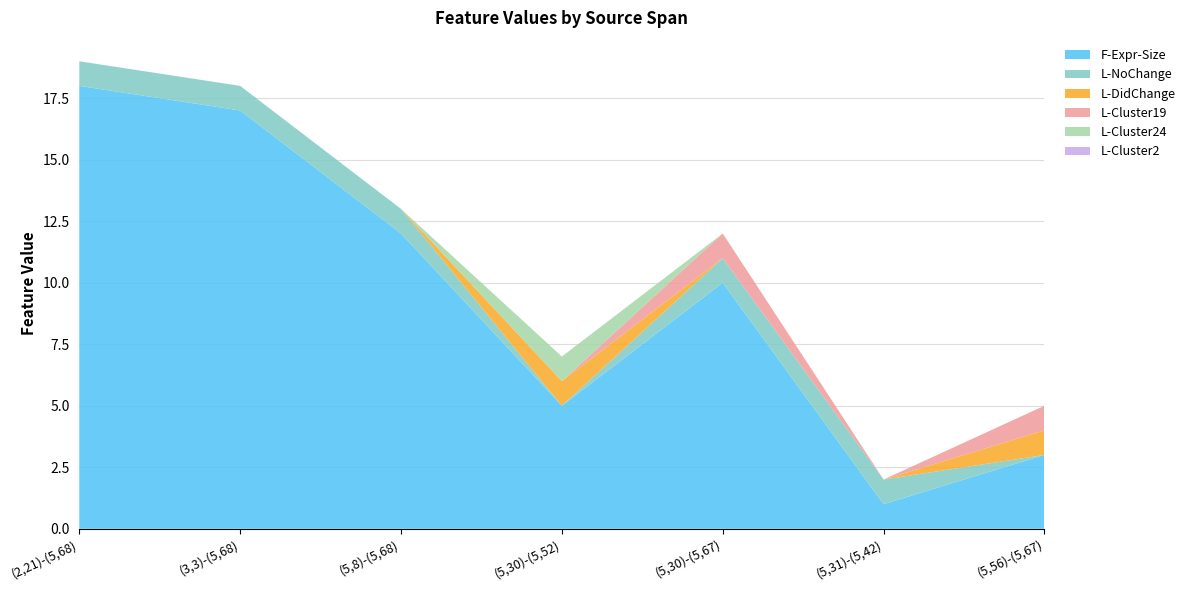

Reading left to right, what are all the values shown in this chart?

F-Expr-Size: (2,21)-(5,68)=18	(3,3)-(5,68)=17	(5,8)-(5,68)=12	(5,30)-(5,52)=5	(5,30)-(5,67)=10	(5,31)-(5,42)=1	(5,56)-(5,67)=3
L-NoChange: (2,21)-(5,68)=1	(3,3)-(5,68)=1	(5,8)-(5,68)=1	(5,30)-(5,52)=0	(5,30)-(5,67)=1	(5,31)-(5,42)=1	(5,56)-(5,67)=0
L-DidChange: (2,21)-(5,68)=0	(3,3)-(5,68)=0	(5,8)-(5,68)=0	(5,30)-(5,52)=1	(5,30)-(5,67)=0	(5,31)-(5,42)=0	(5,56)-(5,67)=1
L-Cluster19: (2,21)-(5,68)=0	(3,3)-(5,68)=0	(5,8)-(5,68)=0	(5,30)-(5,52)=0	(5,30)-(5,67)=1	(5,31)-(5,42)=0	(5,56)-(5,67)=1
L-Cluster24: (2,21)-(5,68)=0	(3,3)-(5,68)=0	(5,8)-(5,68)=0	(5,30)-(5,52)=1	(5,30)-(5,67)=0	(5,31)-(5,42)=0	(5,56)-(5,67)=0
L-Cluster2: (2,21)-(5,68)=0	(3,3)-(5,68)=0	(5,8)-(5,68)=0	(5,30)-(5,52)=0	(5,30)-(5,67)=0	(5,31)-(5,42)=0	(5,56)-(5,67)=0